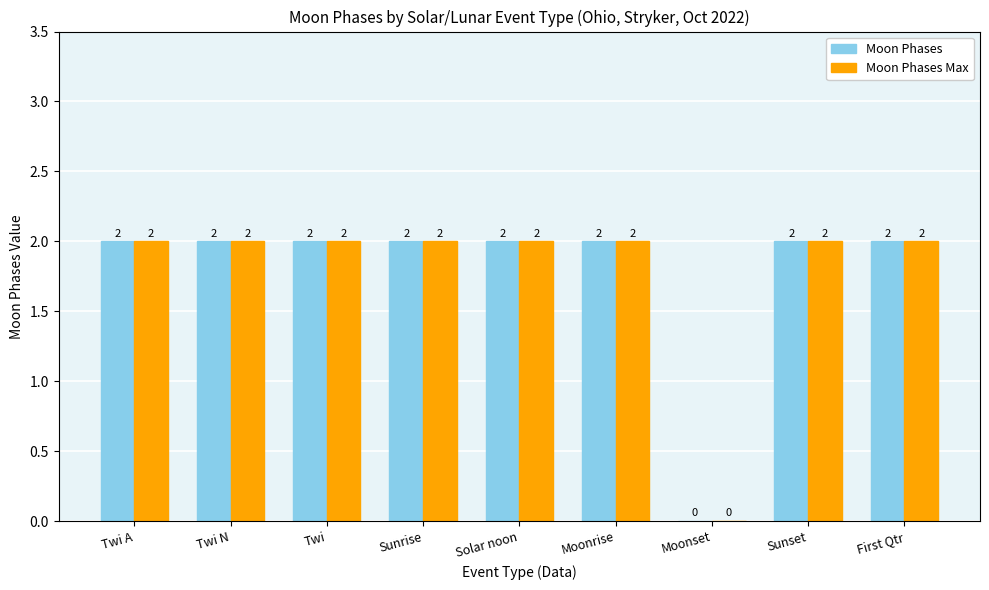

Is it true that Moon Phases Max equals 1 at Sunset?

False